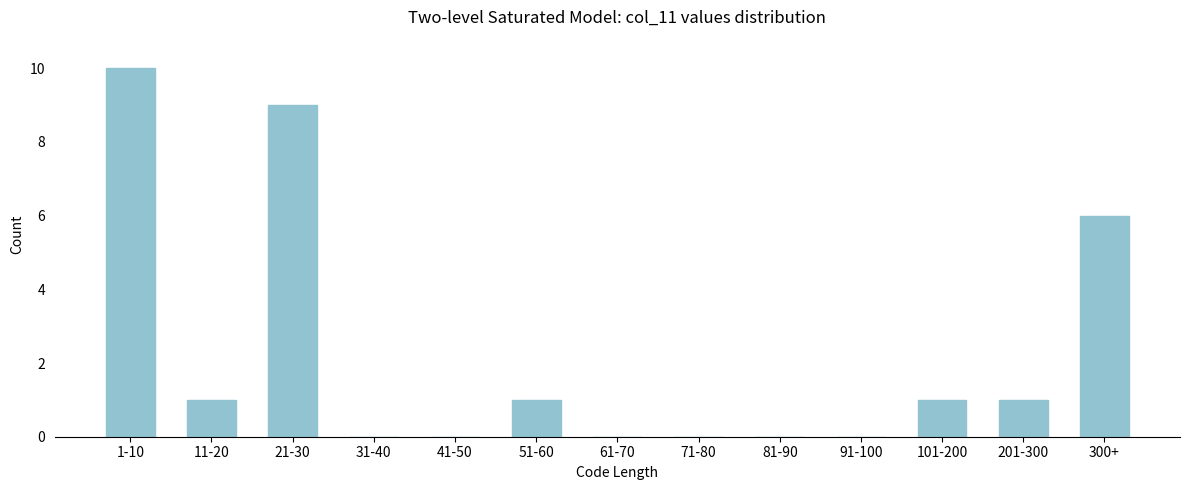

Reading left to right, list all the values displayed in this chart.

1-10=10	11-20=1	21-30=9	31-40=0	41-50=0	51-60=1	61-70=0	71-80=0	81-90=0	91-100=0	101-200=1	201-300=1	300+=6